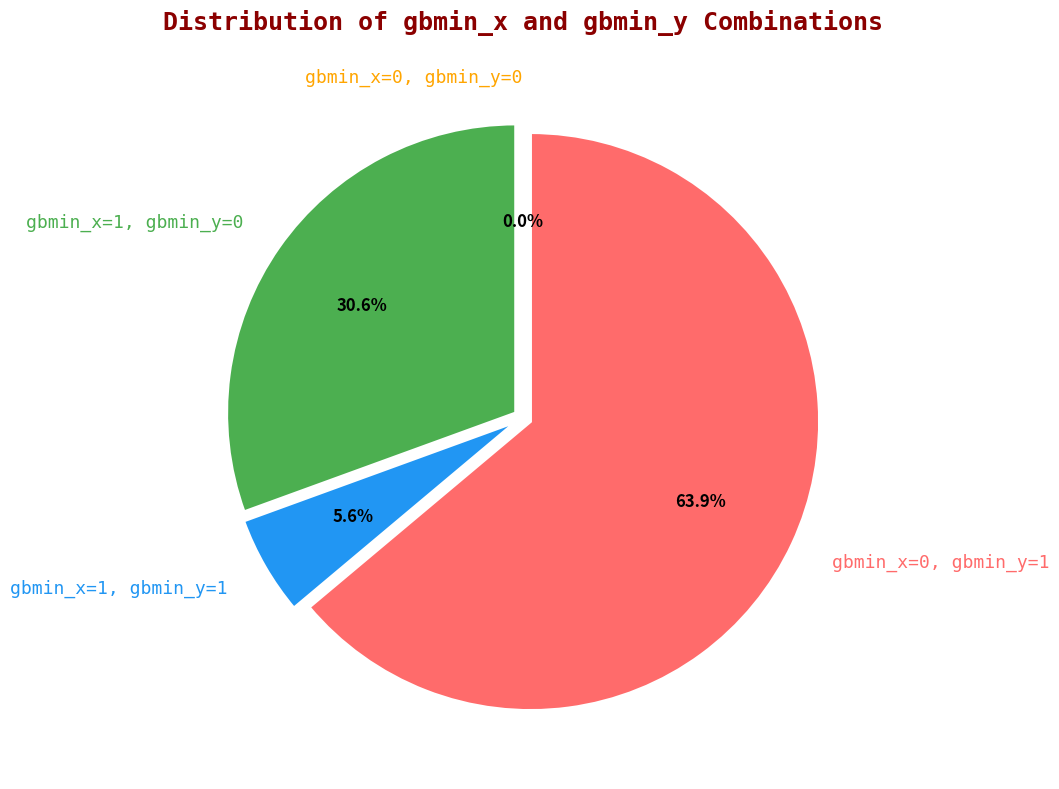

To the nearest percent, what percentage of the pie is gbmin_x=1, gbmin_y=1?

6%